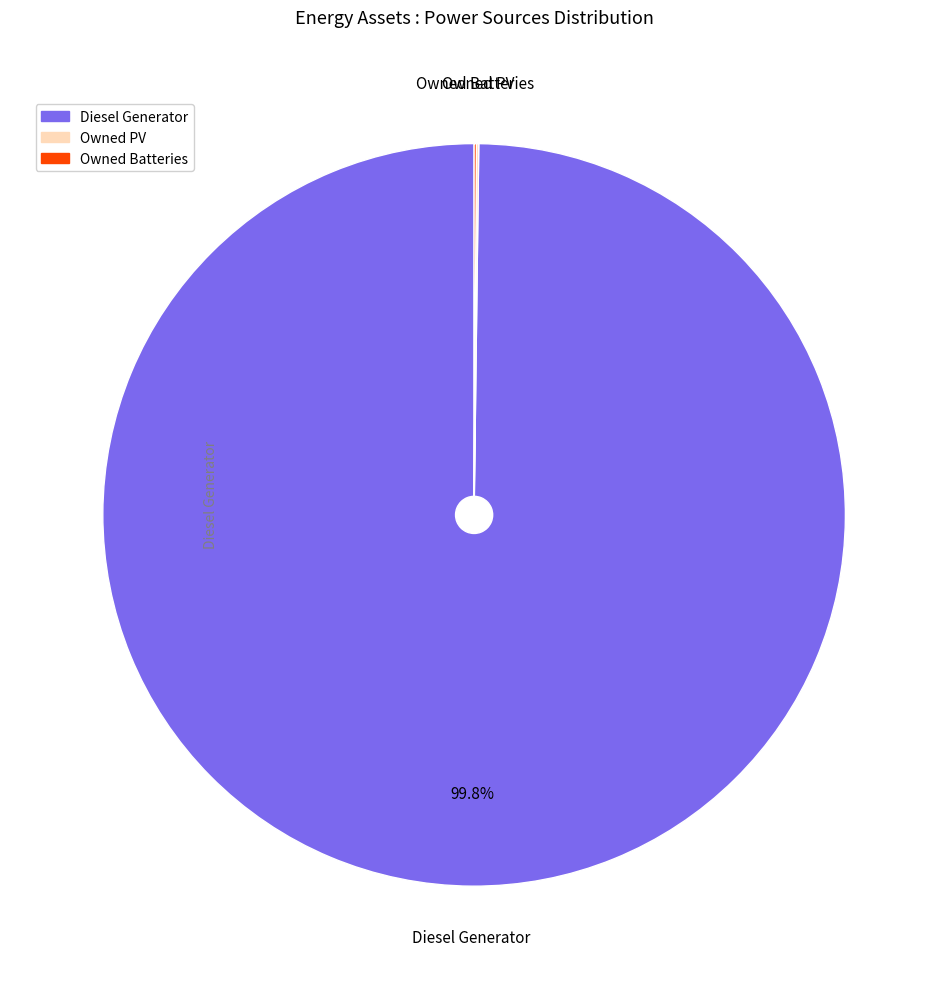

Which category has the biggest portion of the pie?

Diesel Generator